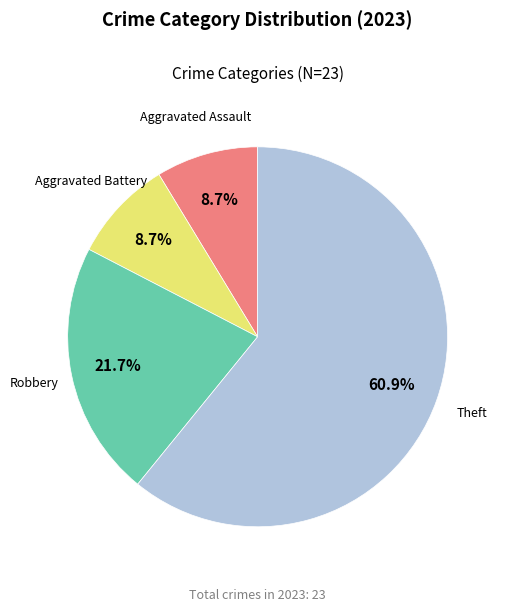

Is there a majority slice in this chart?

Yes